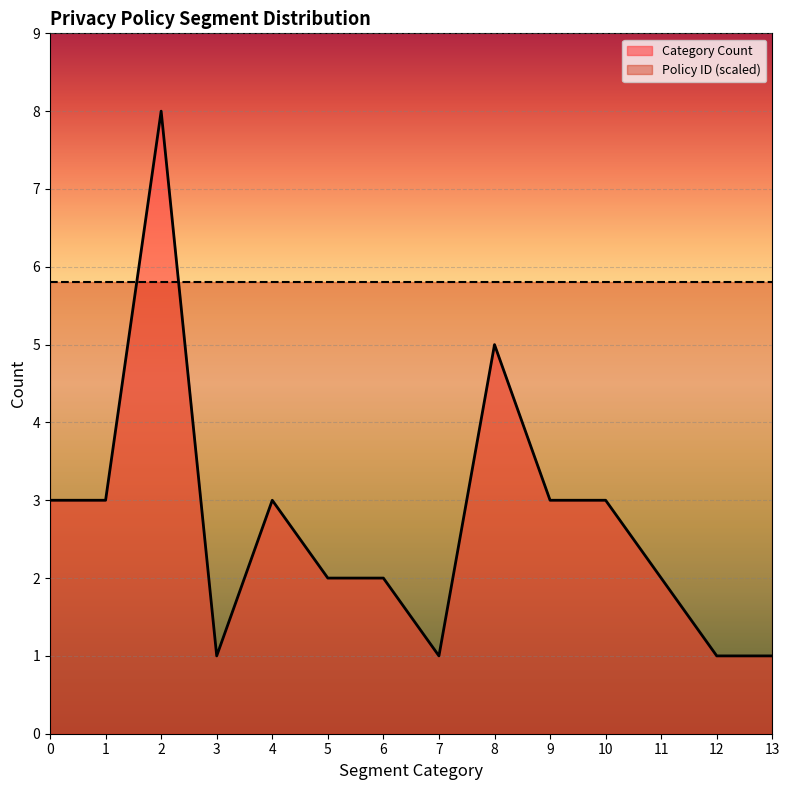

How many points are lower than both their immediate neighbors (excluding endpoints)?

2